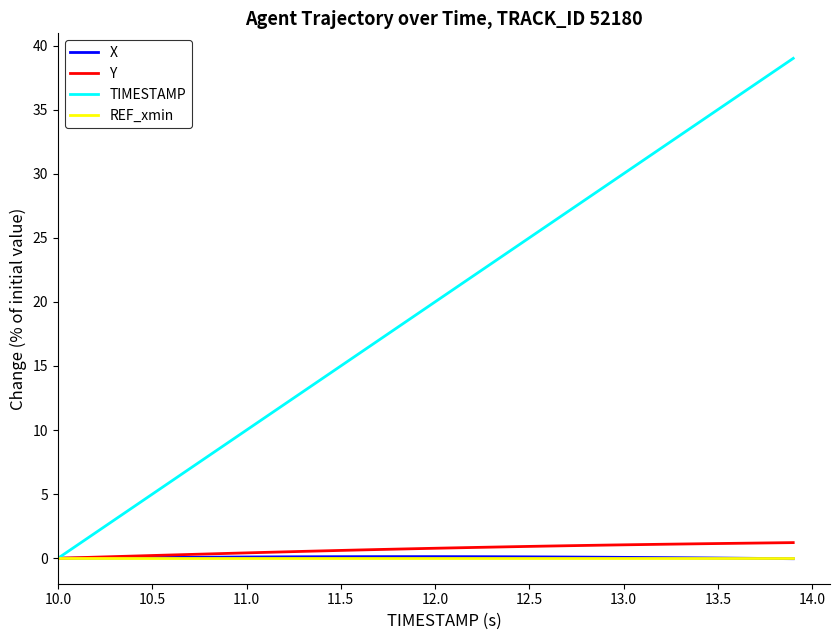

What is the highest value of the Y series?

1.2